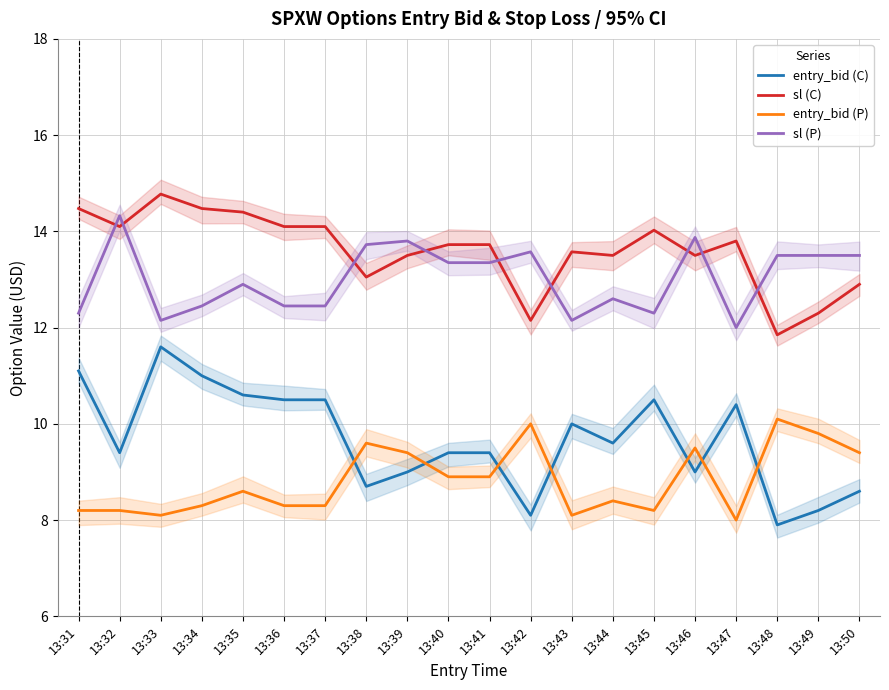

Where is the first local minimum for entry_bid (P)?

13:33